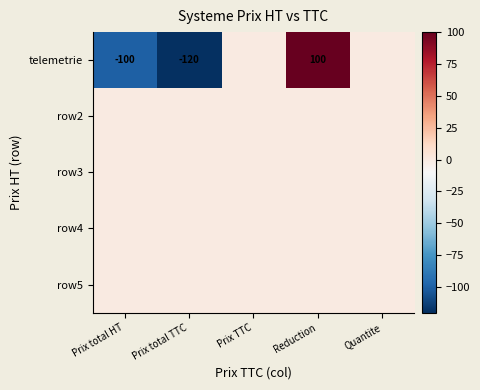

At which category is the sum across all series the highest?

Reduction